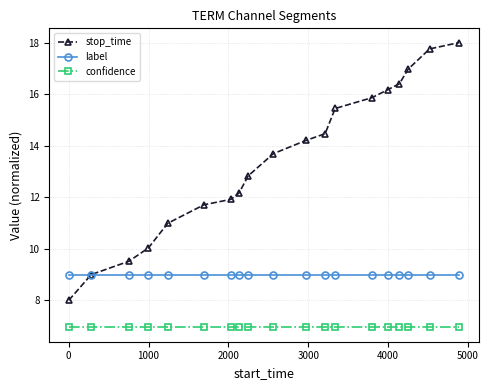

Which series has the largest range (max minus min)?

stop_time